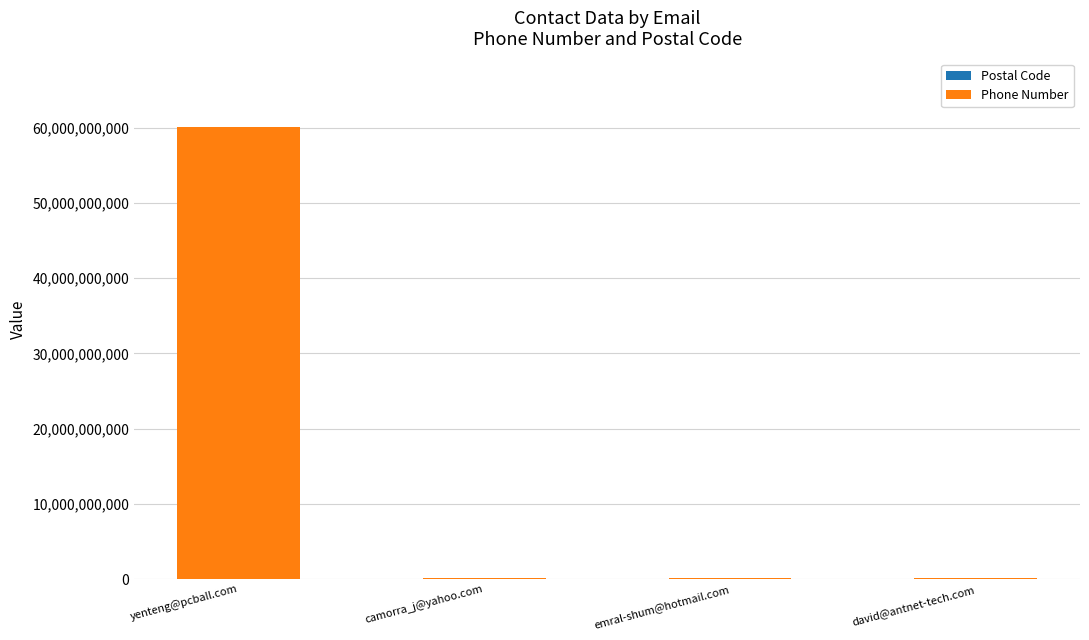

At which category is the sum across all series the highest?

yenteng@pcball.com